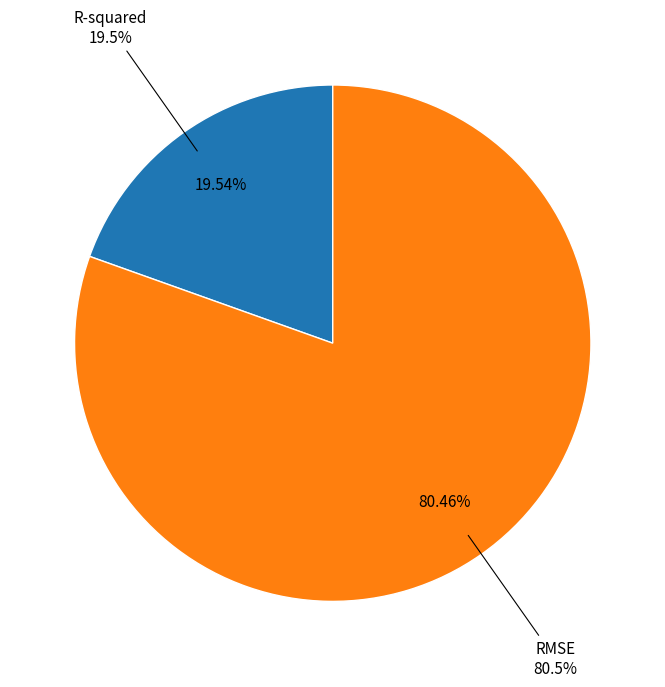

What is the majority slice?

RMSE